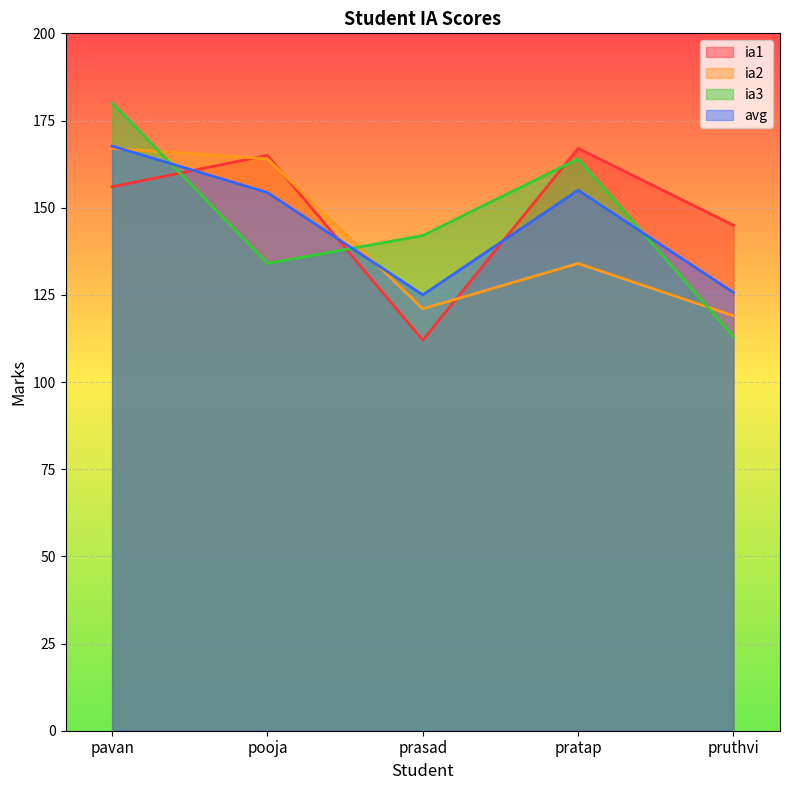

Reading left to right, what are all the values shown in this chart?

ia1: pavan=156.0	pooja=165.0	prasad=112.0	pratap=167.0	pruthvi=145.0
ia2: pavan=167.0	pooja=164.0	prasad=121.0	pratap=134.0	pruthvi=119.0
ia3: pavan=180.0	pooja=134.0	prasad=142.0	pratap=164.0	pruthvi=113.0
avg: pavan=167.7	pooja=154.3	prasad=125.0	pratap=155.0	pruthvi=125.7